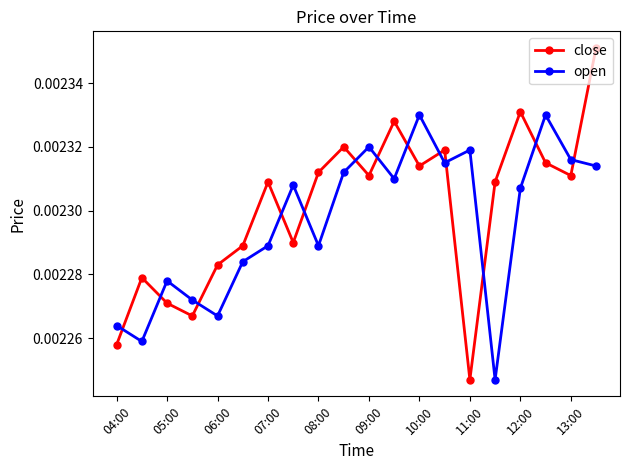

True or false: close and open intersect in this chart.

True